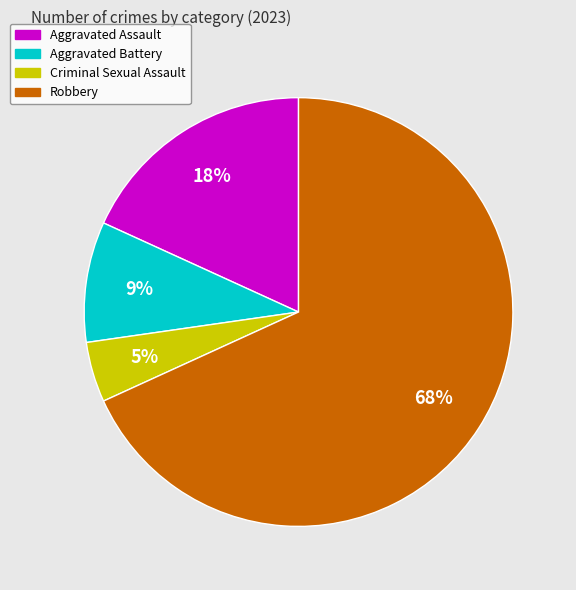

Do Robbery and Aggravated Assault together represent more than half of the pie?

Yes